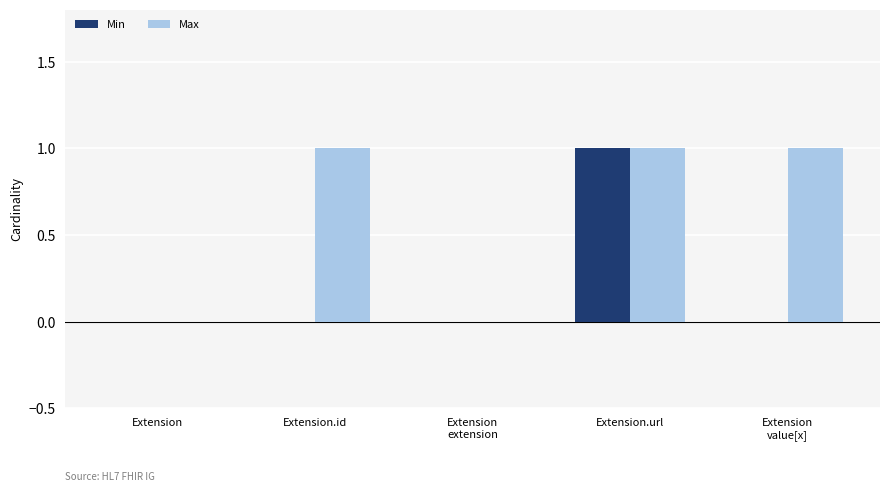

Which series has the largest total across all categories?

Max